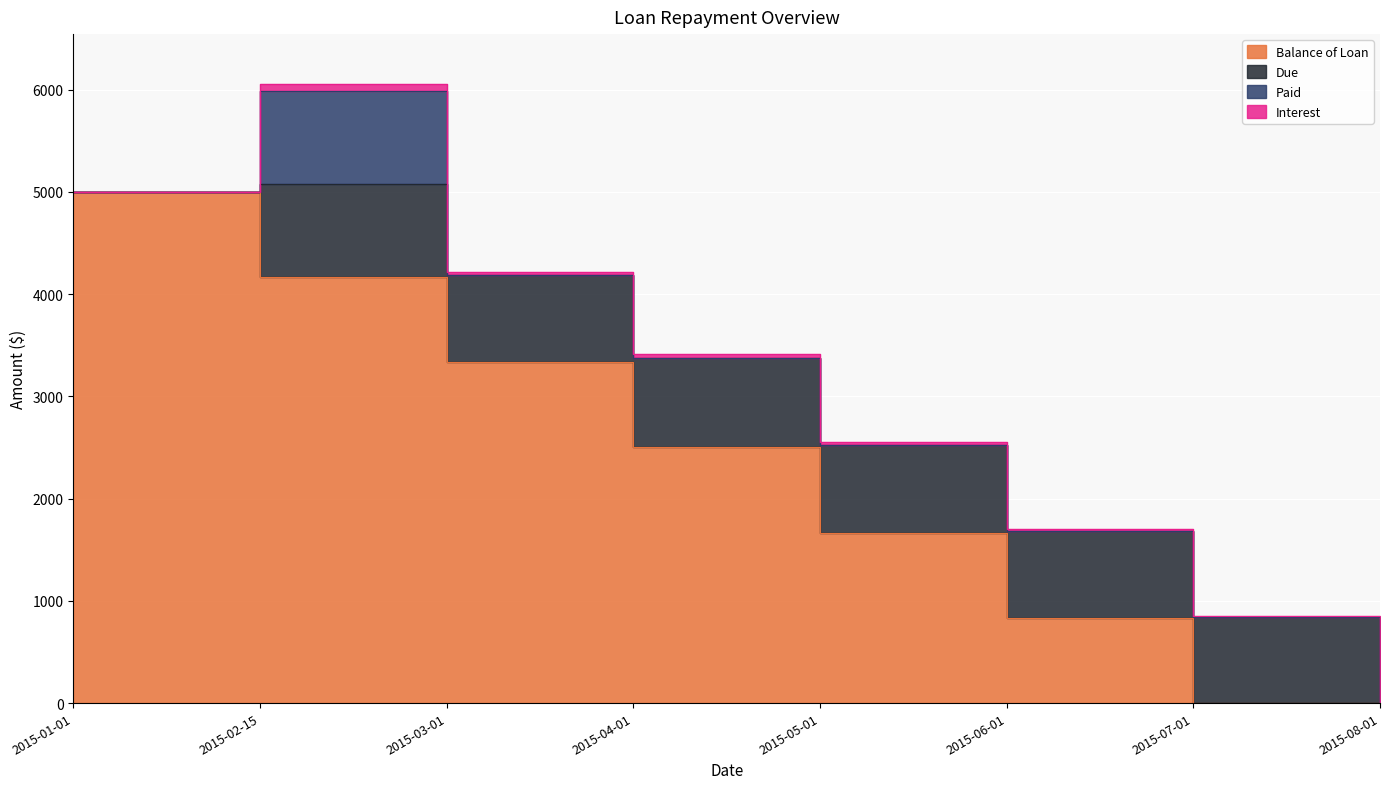

Is it true that Paid equals 0.0 at 2015-03-01?

True